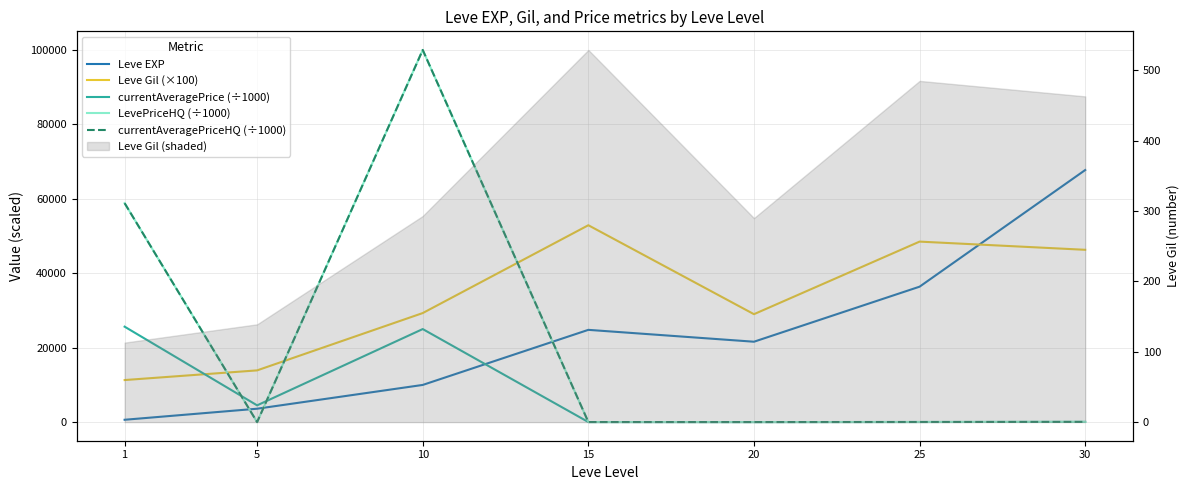

Reading right to left, extract all data points from this chart.

Leve EXP: 30=67730.0	25=36390.0	20=21600.0	15=24790.0	10=9990.0	5=3600.0	1=630.0
Leve Gil (×100): 30=46300.0	25=48500.0	20=29000.0	15=52900.0	10=29300.0	5=13900.0	1=11300.0
currentAveragePrice (÷1000): 30=59.6	25=30.0	20=9.8	15=16.8	10=25000.6	5=4504.5	1=25644.1
LevePriceHQ (÷1000): 30=59.6	25=30.0	20=12.5	15=18.7	10=100000.0	5=0.0	1=58829.8
currentAveragePriceHQ (÷1000): 30=59.6	25=30.0	20=12.5	15=18.7	10=100000.0	5=0.0	1=58829.8